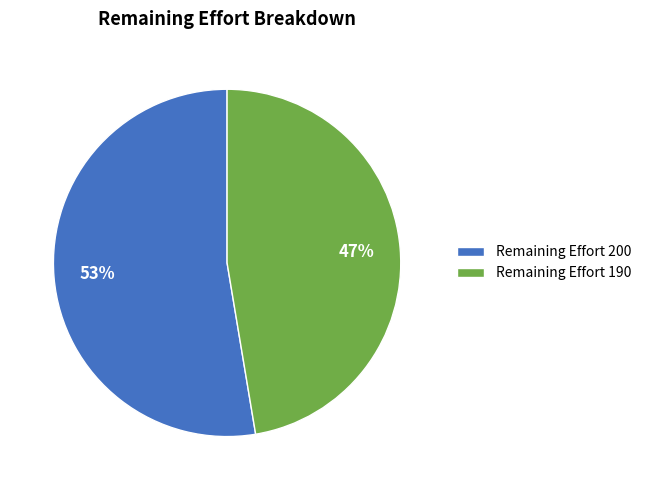

Is there any slice that represents more than half of the pie?

Yes